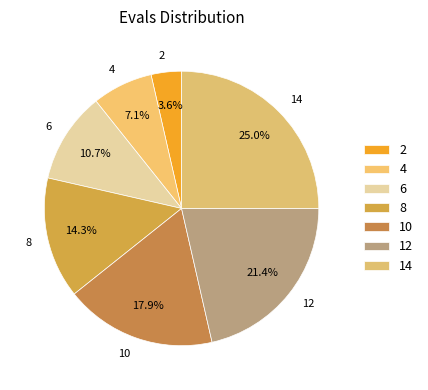

Is there a majority slice in this chart?

No